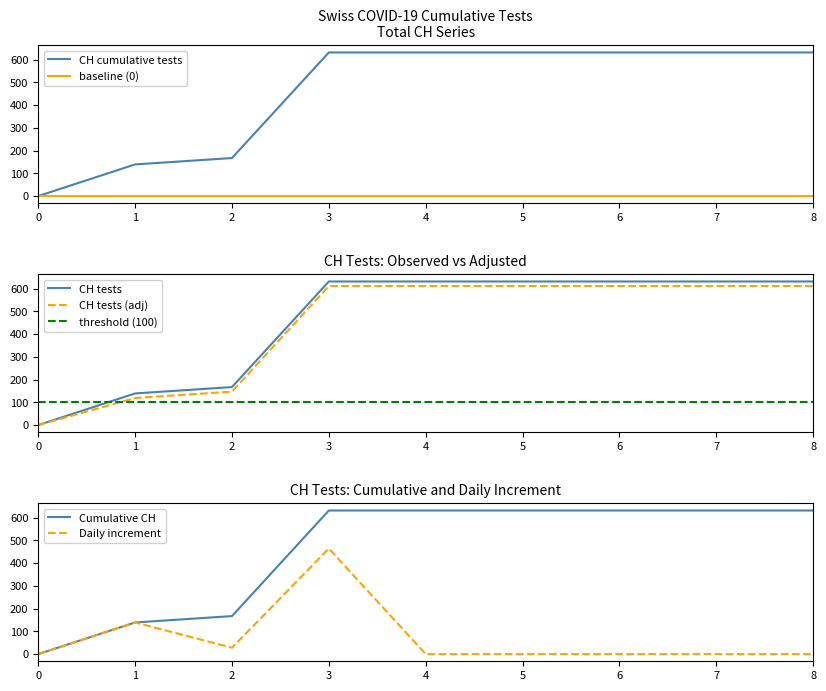

Does the chart have visible grid lines?

No